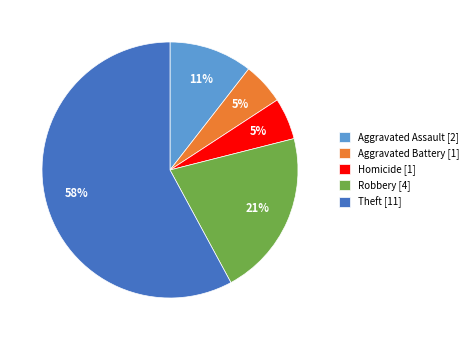

Is the sum of Robbery [4] and Theft [11] greater than half?

Yes